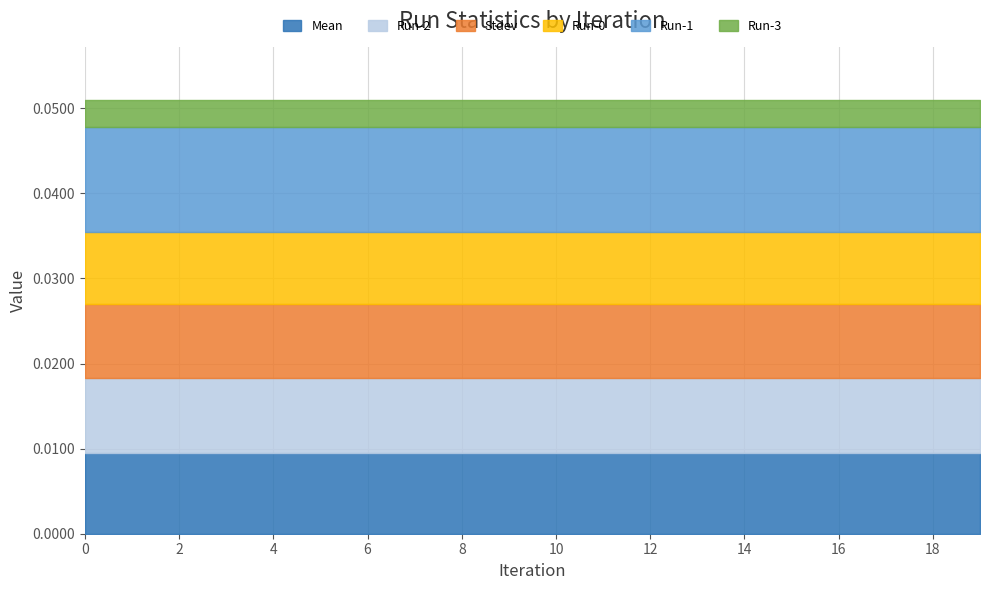

The value of Run-1 at 18 is 0.0. True or false?

False